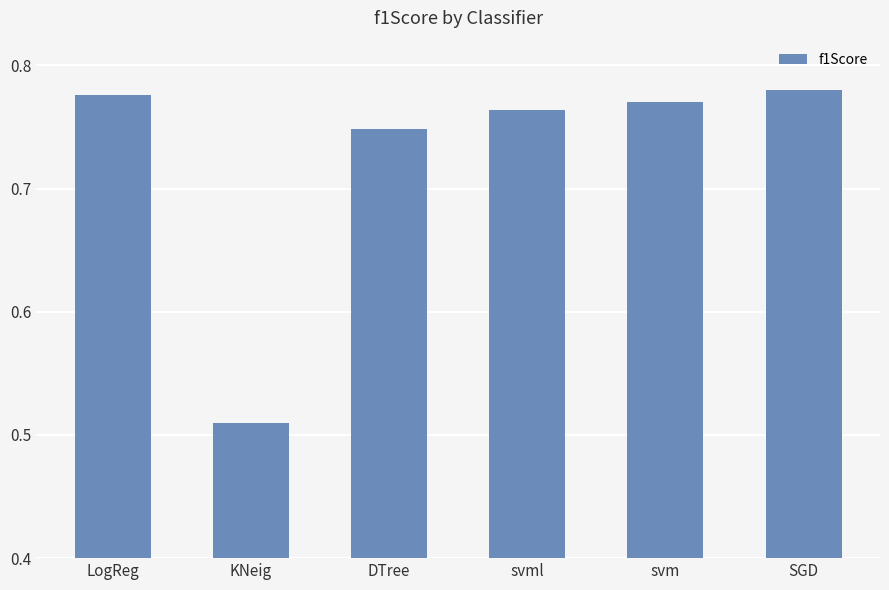

What is the difference between the maximum and minimum values?

0.3